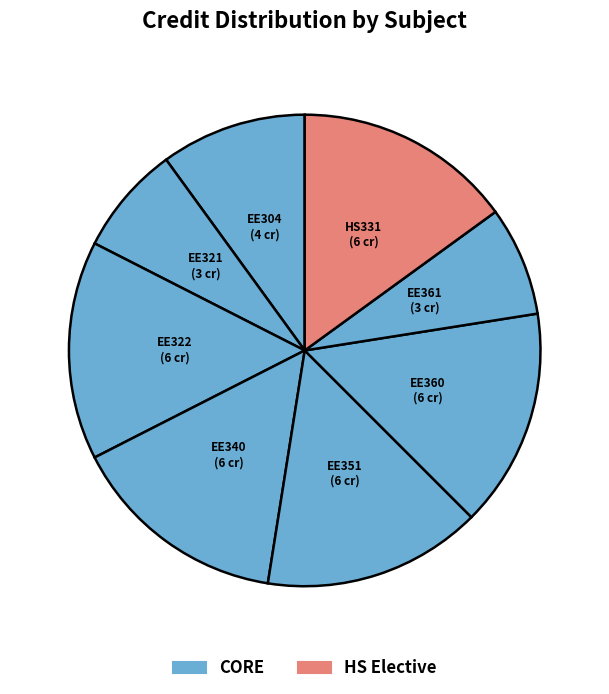

Rank the categories by value from highest to lowest.

EE322, EE340, EE351, EE360, HS331, EE304, EE321, EE361